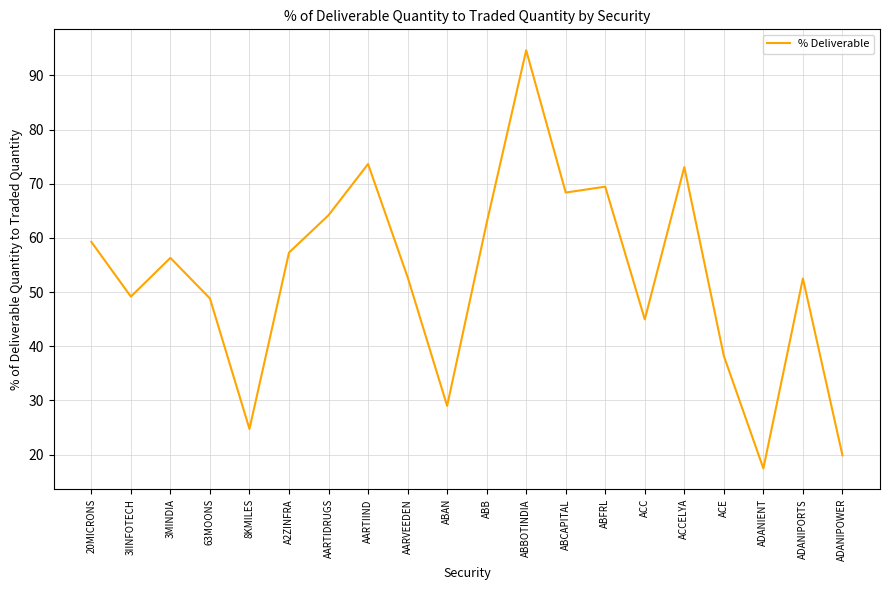

What is the difference between the second highest and second lowest values?

53.8